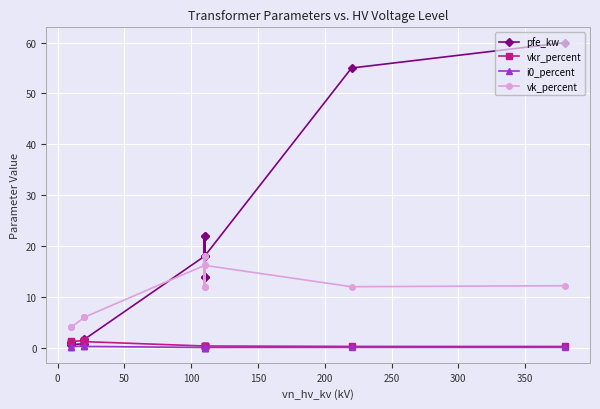

Reading right to left, list all the values displayed in this chart.

pfe_kw: 60.0	55.0	18.0	14.0	22.0	14.0	22.0	18.0	1.6	1.4	0.8	0.6	1.2	0.9
vkr_percent: 0.2	0.3	0.3	0.4	0.3	0.4	0.3	0.3	1.2	1.4	1.4	1.2	1.1	1.3
i0_percent: 0.1	0.1	0.1	0.1	0.0	0.1	0.0	0.1	0.3	0.3	0.3	0.2	0.2	0.2
vk_percent: 12.2	12.0	16.2	12.0	18.0	12.0	18.0	16.2	6.0	6.0	6.0	4.0	4.0	4.0